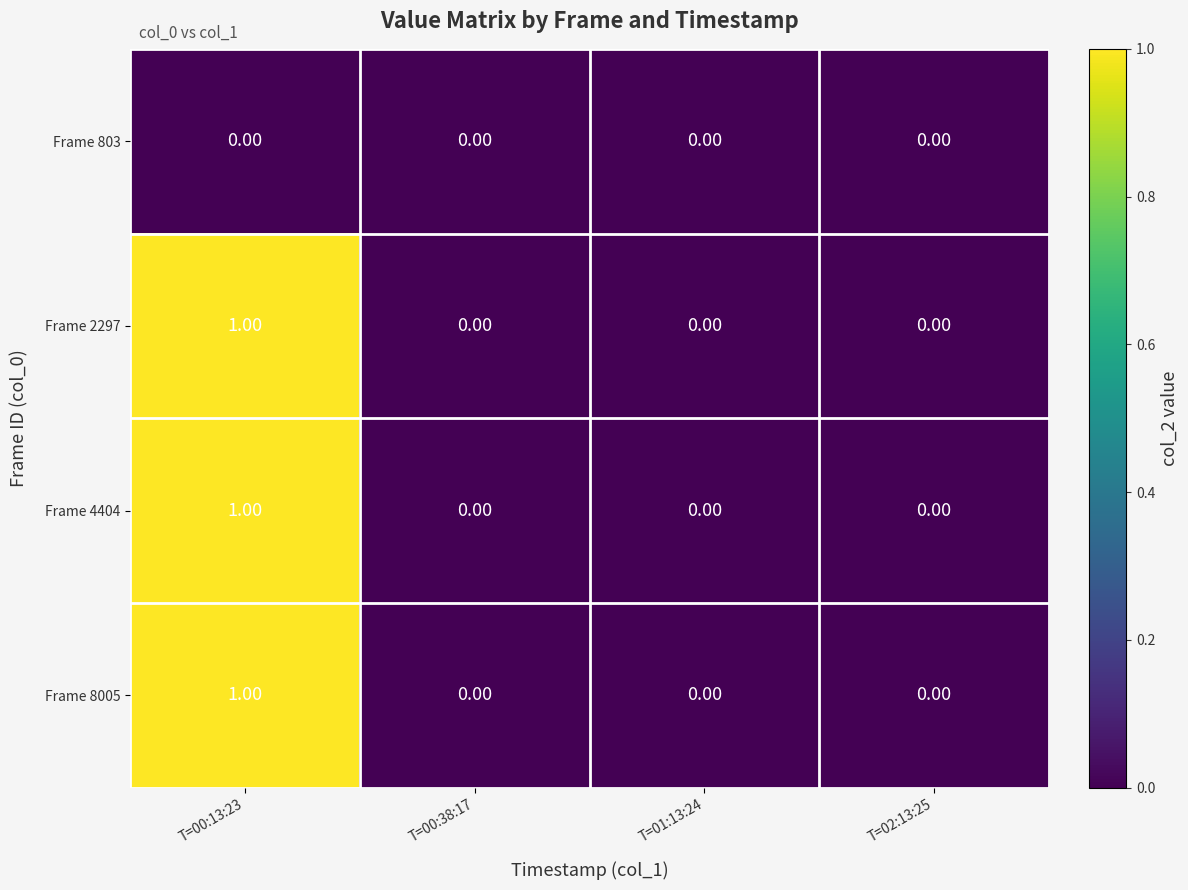

What is the maximum value shown in the chart?

1